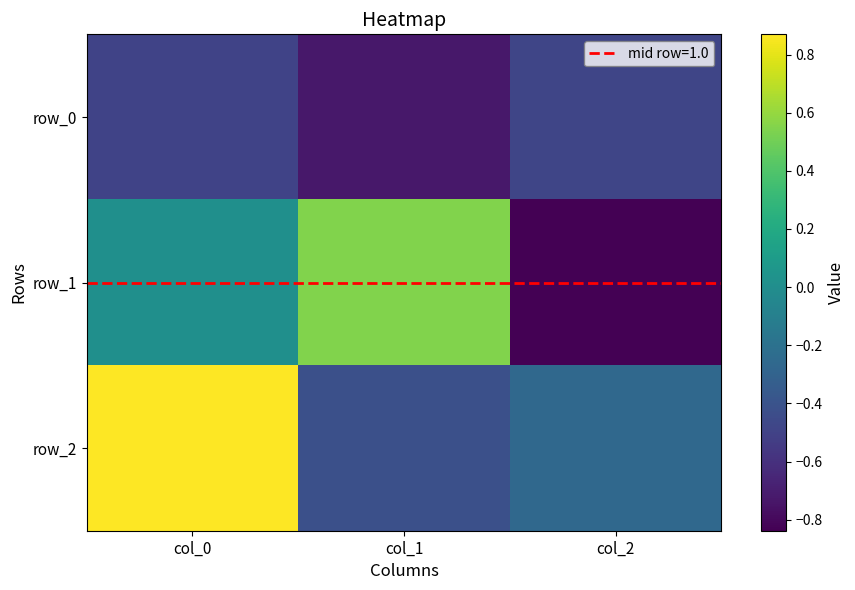

What is the difference between the row_0 values at col_2 and col_1?

0.2